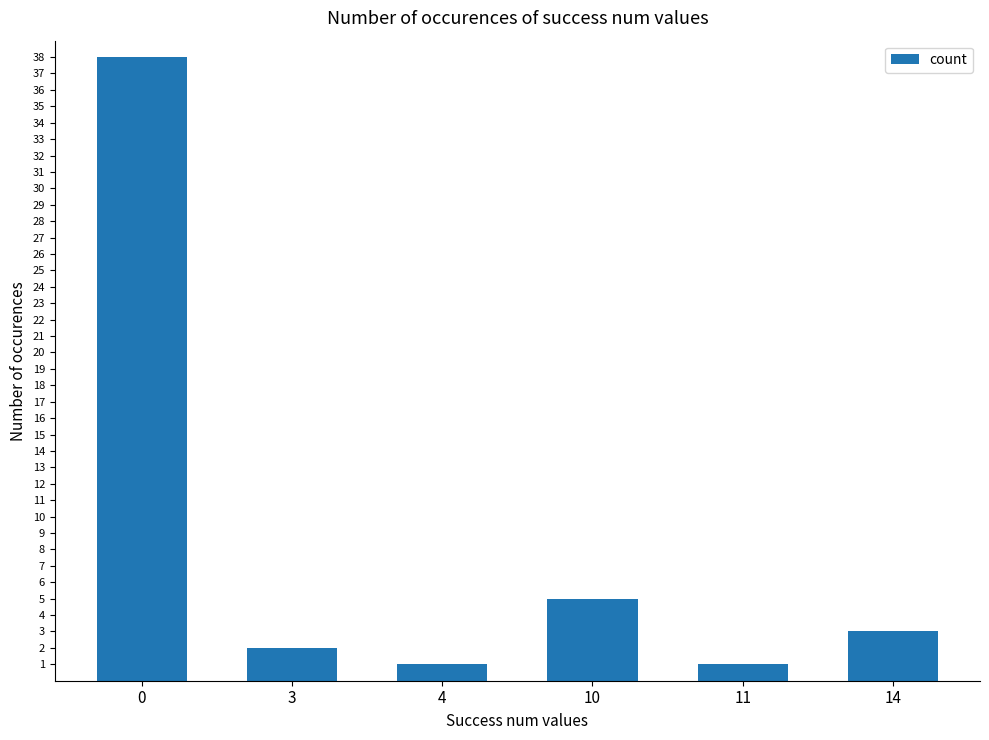

How many data points are less than 3?

3